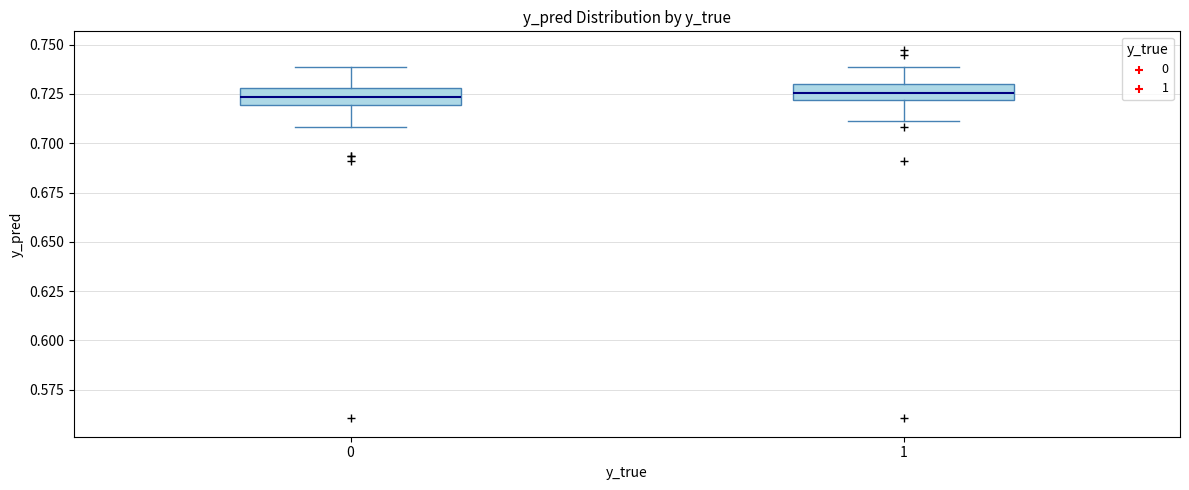

Reading left to right, transcribe this box plot: for each box, give where its median line is, the range the box spans, and where its two whiskers end, as read against the y-axis. The values are not printed on the chart, so give them approximately, as read against the axis.

0: median 0.725, box 0.720 to 0.730, whiskers 0.710 to 0.740
1: median 0.725, box 0.720 to 0.730, whiskers 0.710 to 0.740